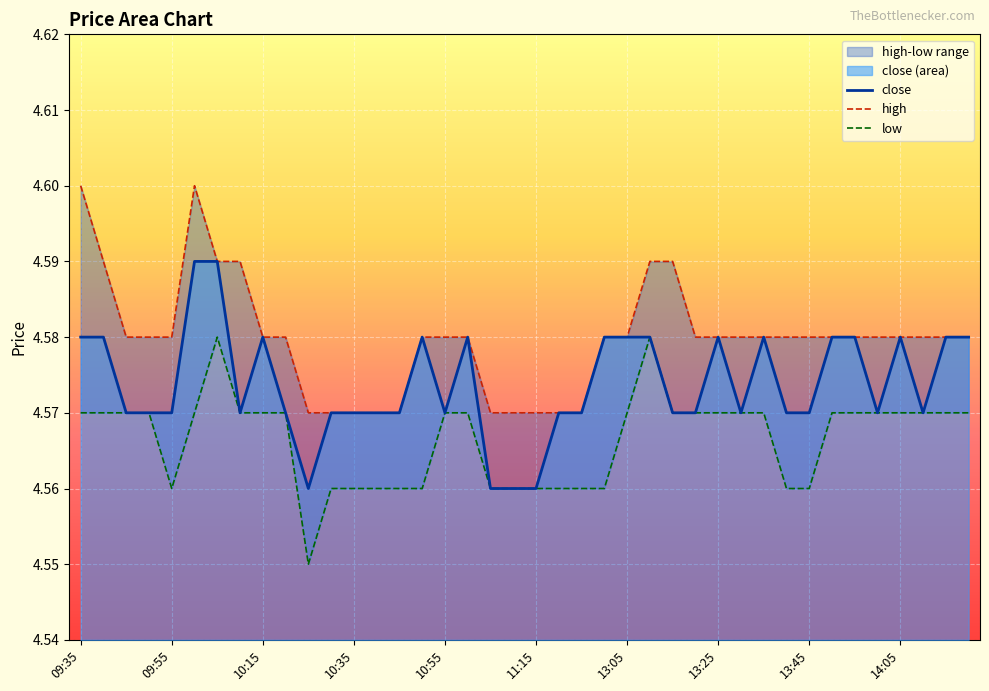

True or false: high has more than 2 points higher than both neighbors.

False